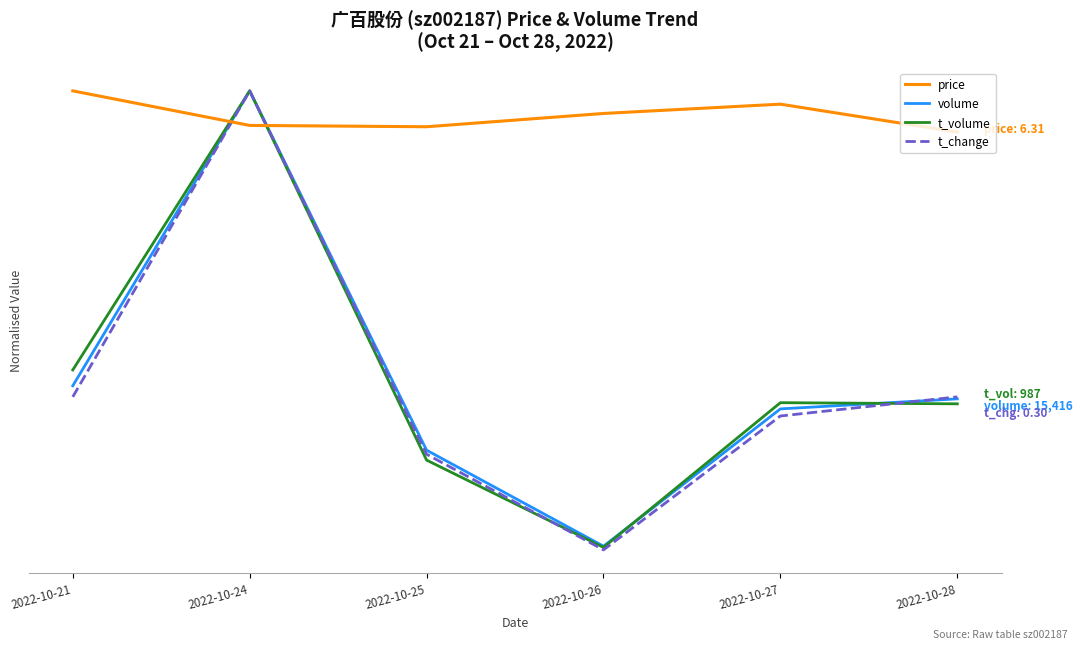

Is this an area chart (filled region under the line)?

No